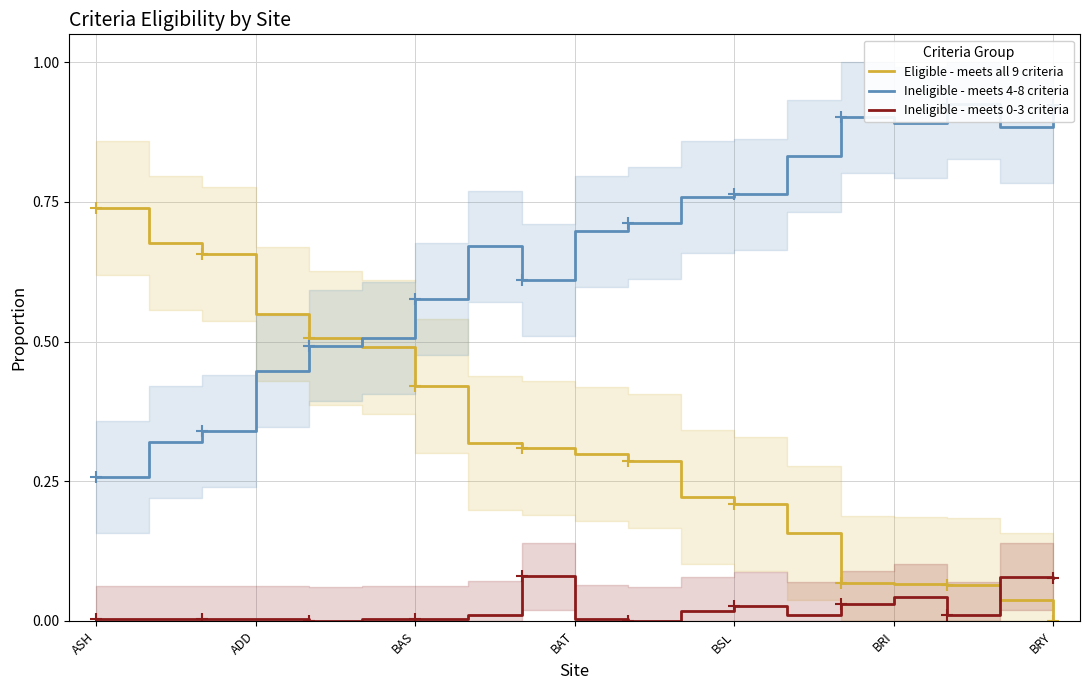

What are all the series names shown in the legend?

Eligible - meets all 9 criteria, Ineligible - meets 4-8 criteria, Ineligible - meets 0-3 criteria